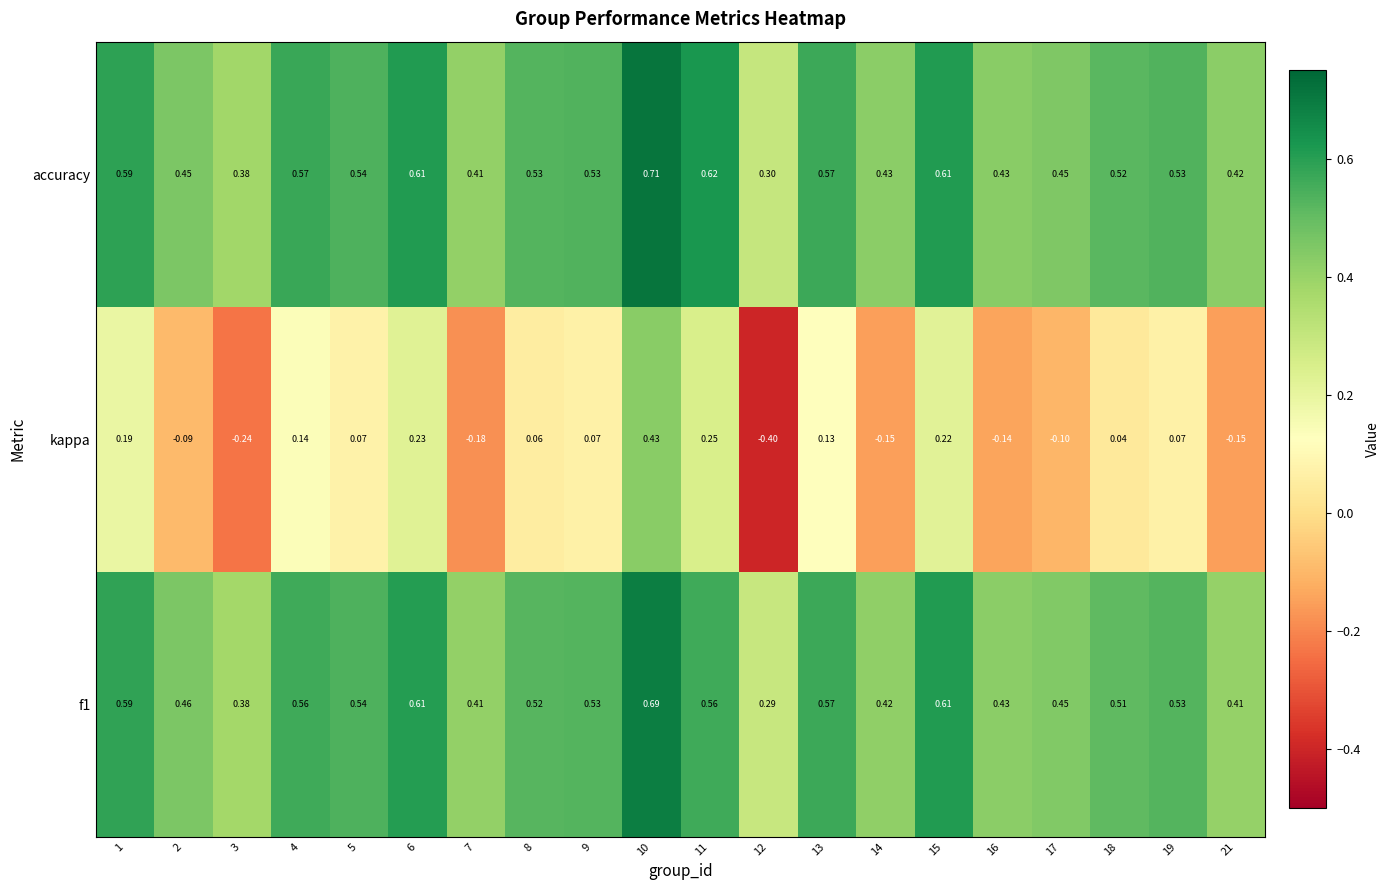

Which series has the widest spread of values?

kappa